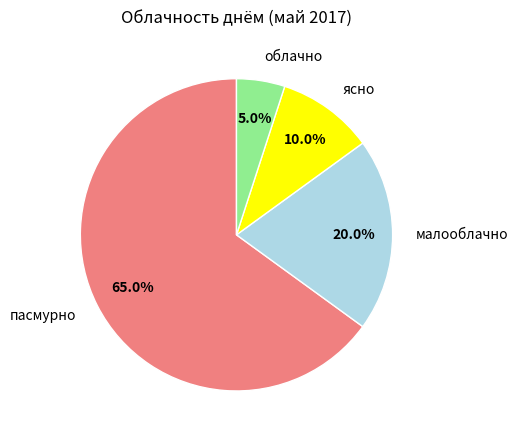

Which category has the biggest portion of the pie?

пасмурно